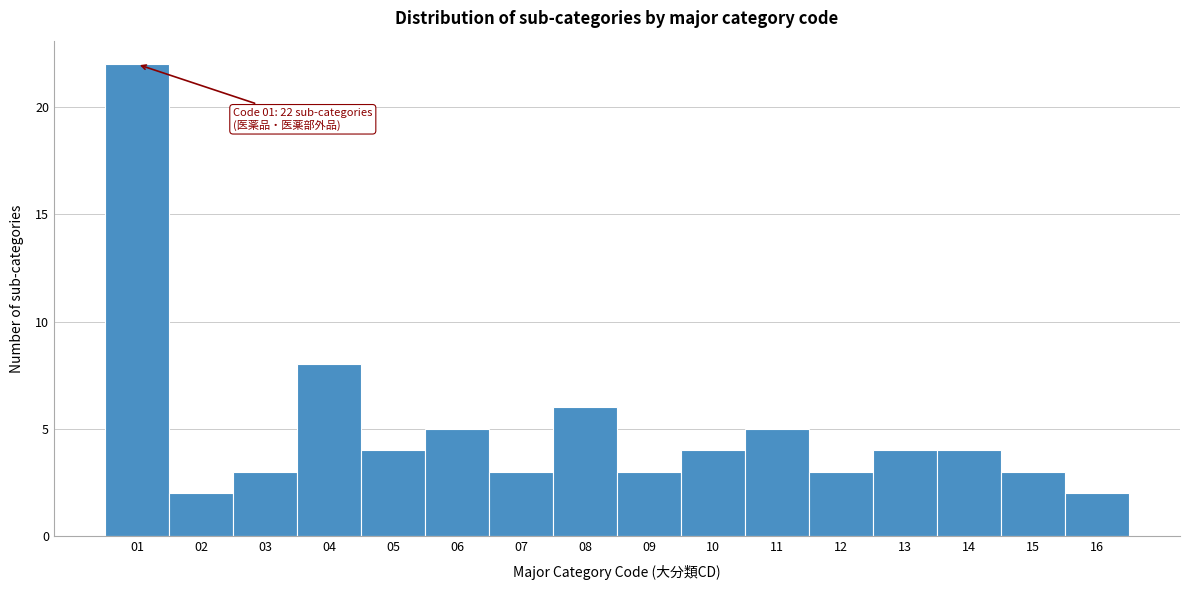

Reading left to right, list all the values displayed in this chart.

22	2	3	8	4	5	3	6	3	4	5	3	4	4	3	2